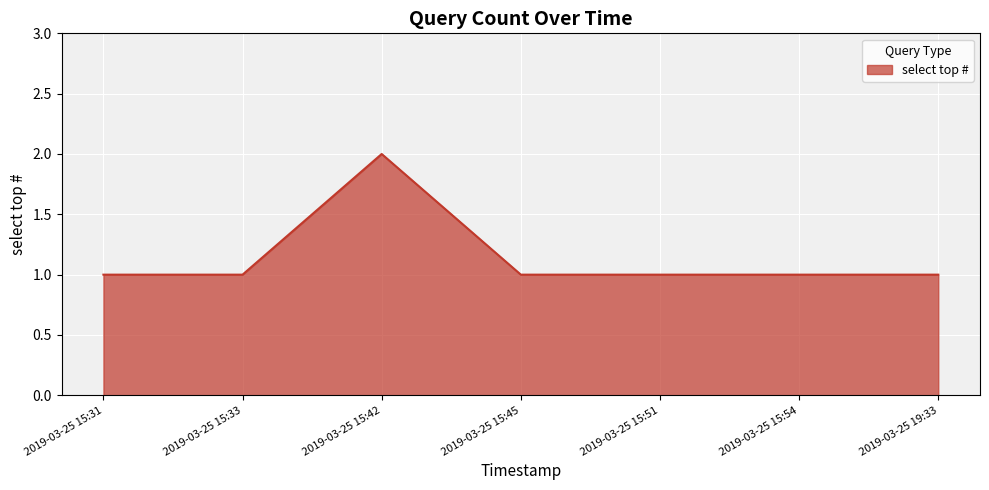

True or false: there are more than 0 points higher than both neighbors.

True